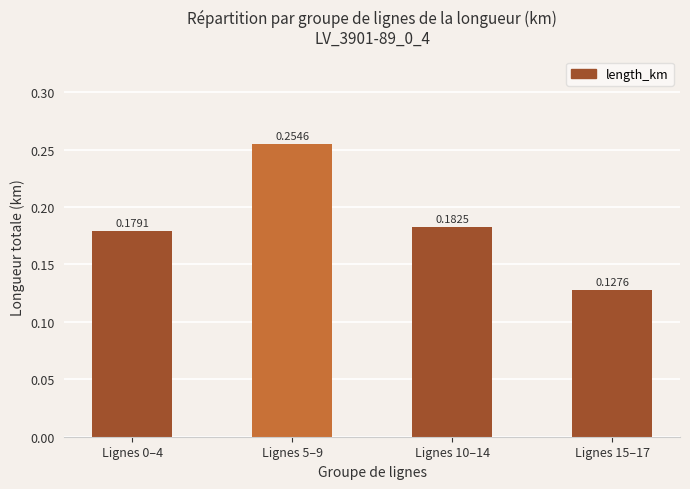

What is the sum of the values at Lignes 10–14 and Lignes 5–9?

0.4